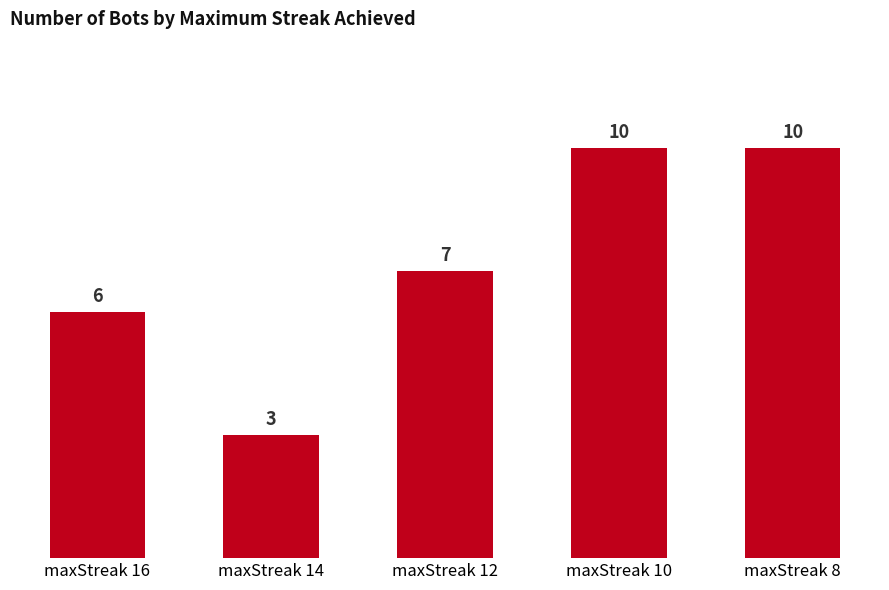

The chart shows a value of 17 at maxStreak 10. True or false?

False